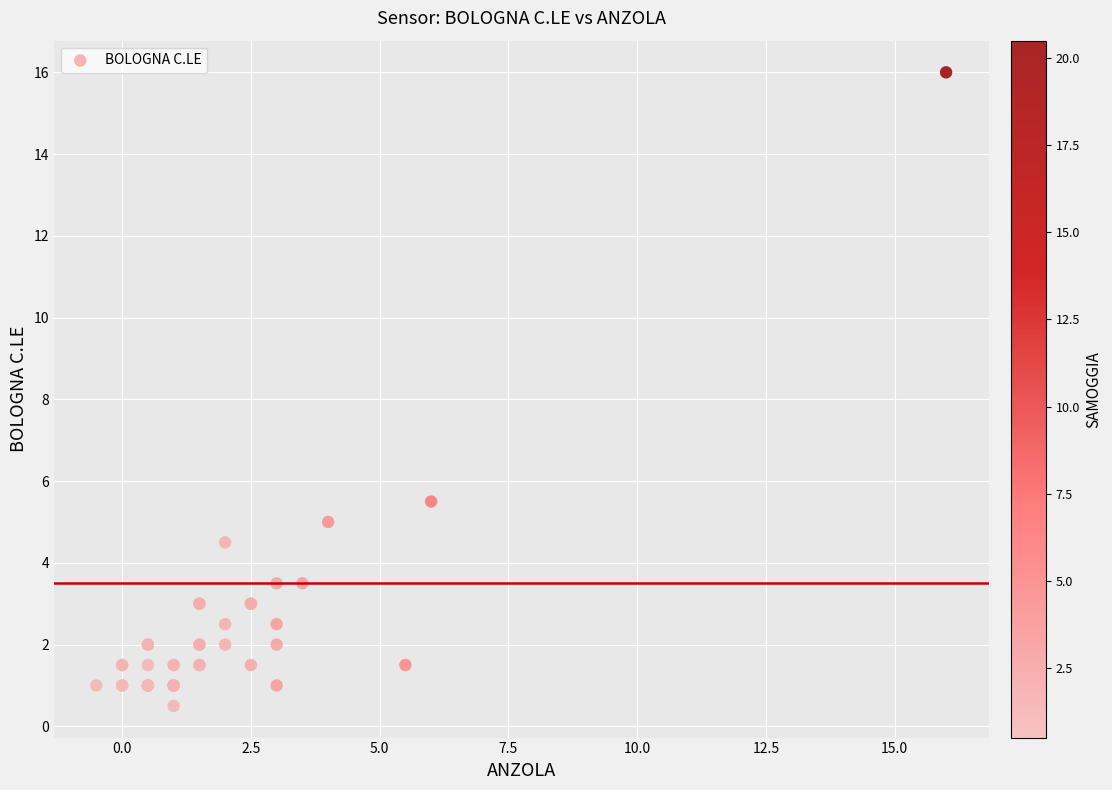

What Y value in the scatter plot is closest to 8?

5.5